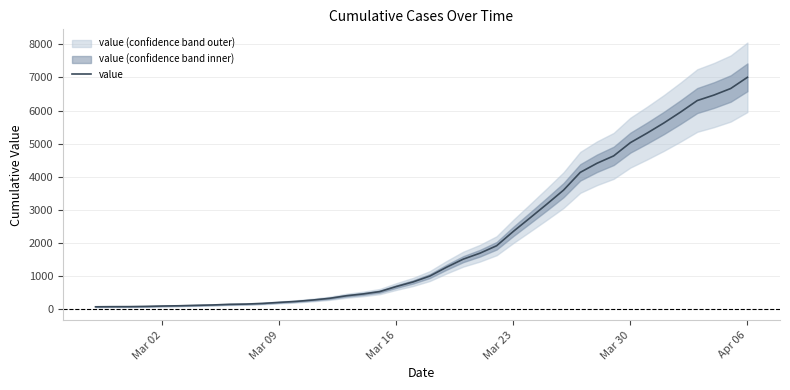

What is the highest value of the value series?

7005